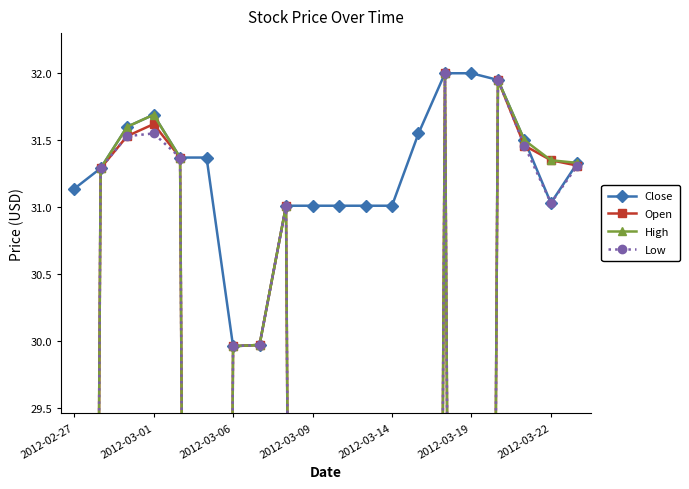

Reading left to right, what are all the values shown in this chart?

Close: 31.1	31.3	31.6	31.7	31.4	31.4	30.0	30.0	31.0	31.0	31.0	31.0	31.0	31.6	32.0	32.0	31.9	31.5	31.0	31.3
Open: 0.0	31.3	31.5	31.6	31.4	0.0	30.0	30.0	31.0	0.0	0.0	0.0	0.0	0.0	32.0	0.0	31.9	31.5	31.4	31.3
High: 0.0	31.3	31.6	31.7	31.4	0.0	30.0	30.0	31.0	0.0	0.0	0.0	0.0	0.0	32.0	0.0	31.9	31.5	31.4	31.3
Low: 0.0	31.3	31.5	31.6	31.4	0.0	30.0	30.0	31.0	0.0	0.0	0.0	0.0	0.0	32.0	0.0	31.9	31.5	31.0	31.3